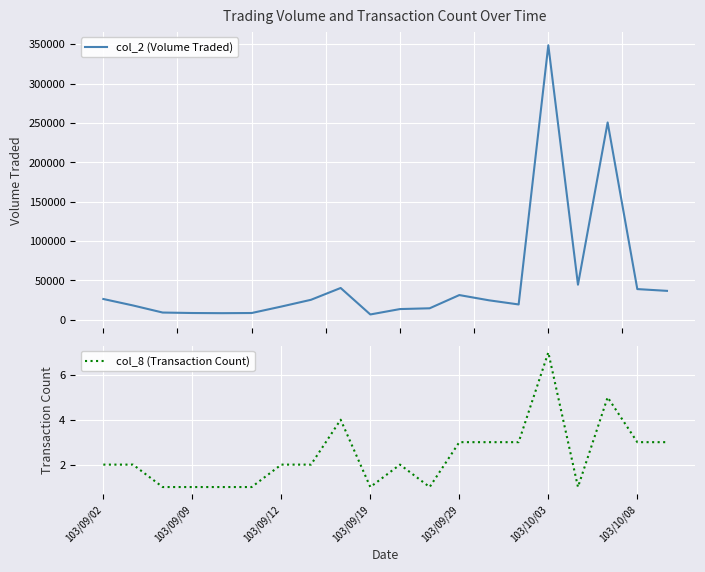

What is the value of the col_8 (Transaction Count) point at the 16th from the left?

7